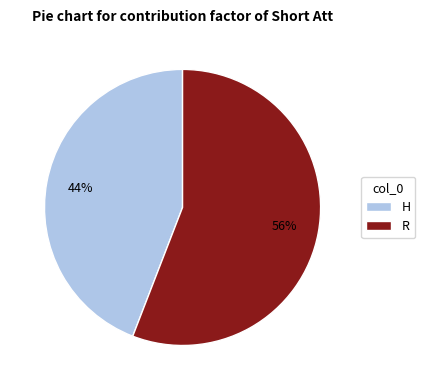

What percentage is the H slice, to the nearest percent?

44%